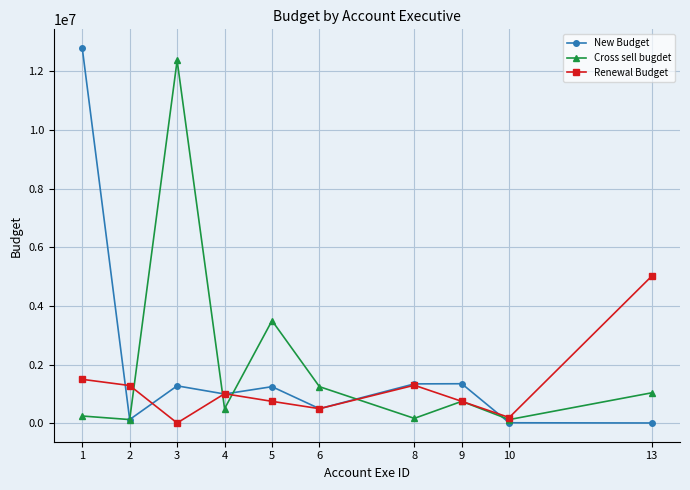

What is the maximum value shown in the chart?

12788092